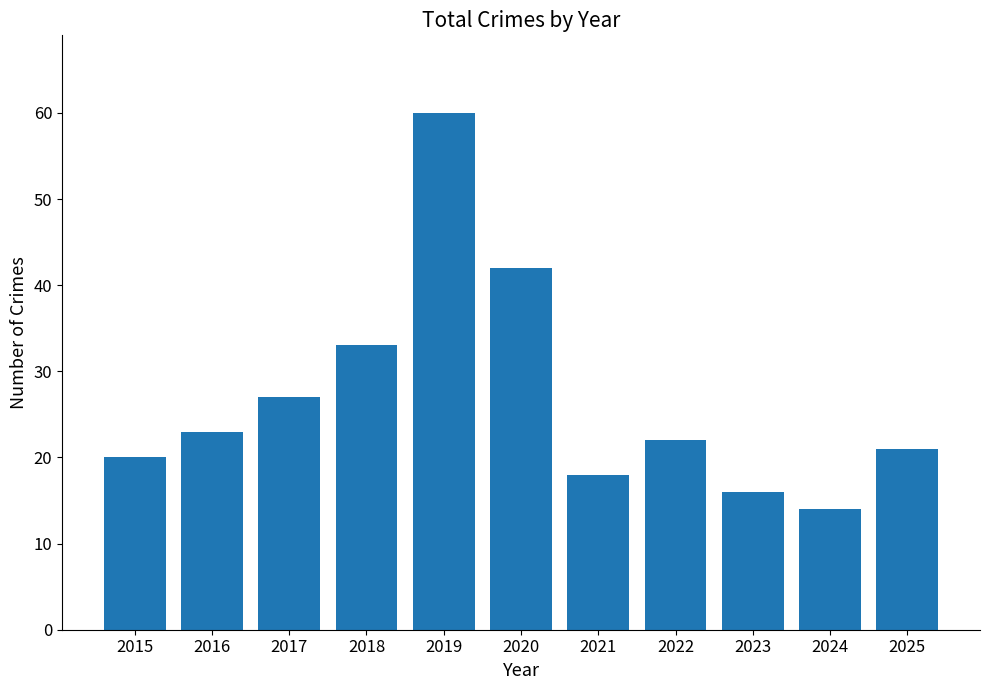

What is the maximum value shown in the chart?

60